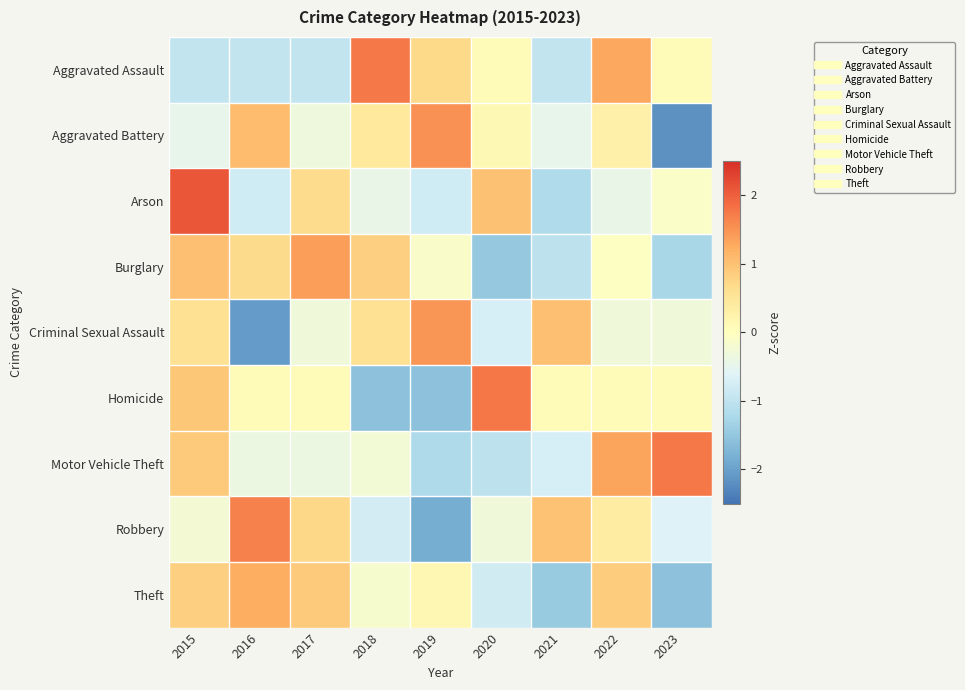

Between 2019 and 2022, which is larger?

2022